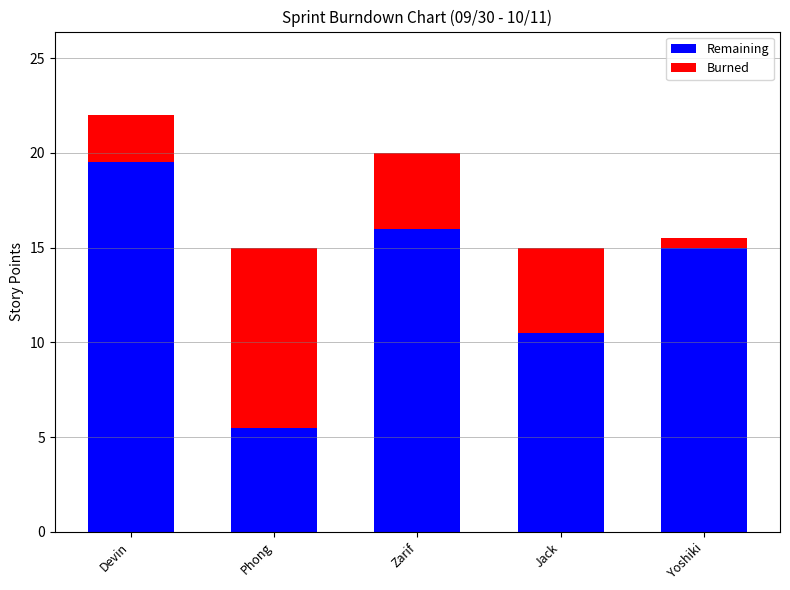

What is the spread (max minus min) of values at Devin?

17.0